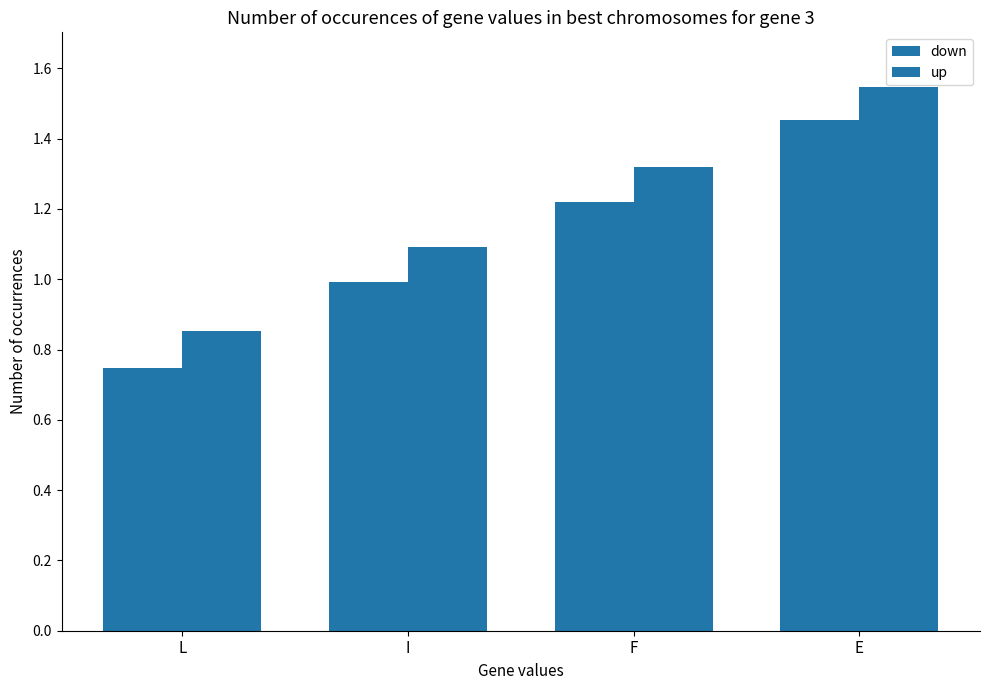

What is the difference between the maximum and minimum values in the down series?

0.7